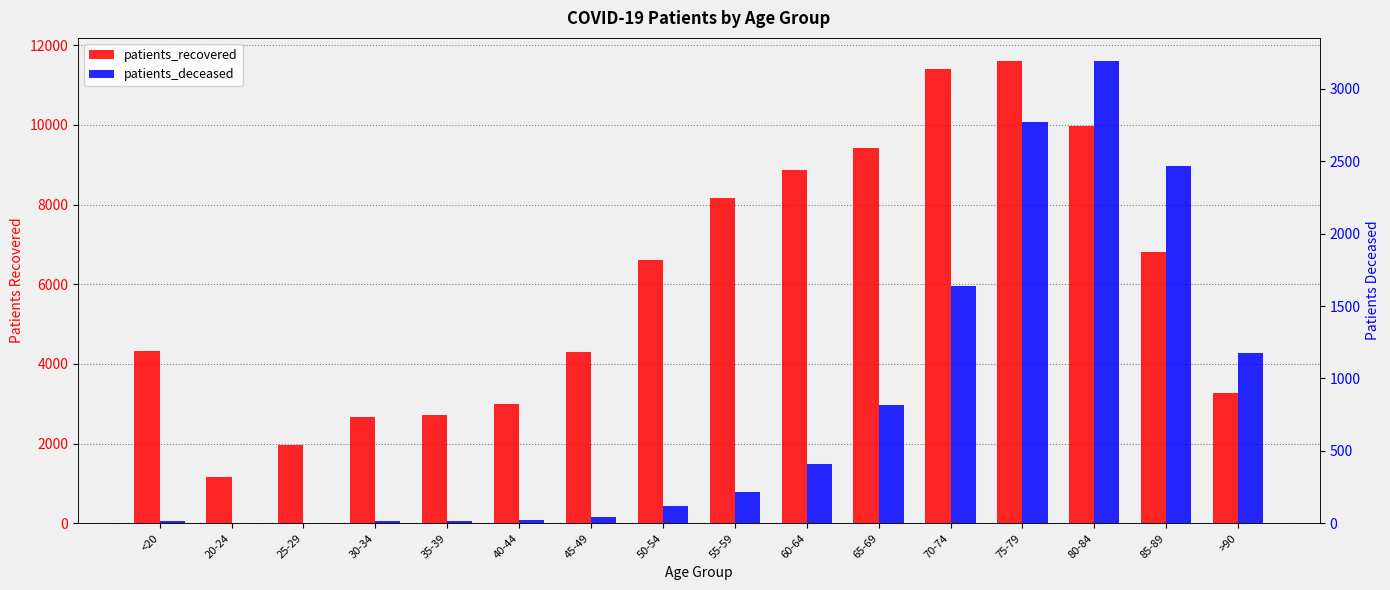

What is the sum of the patients_deceased values at 55-59 and 45-49?

261